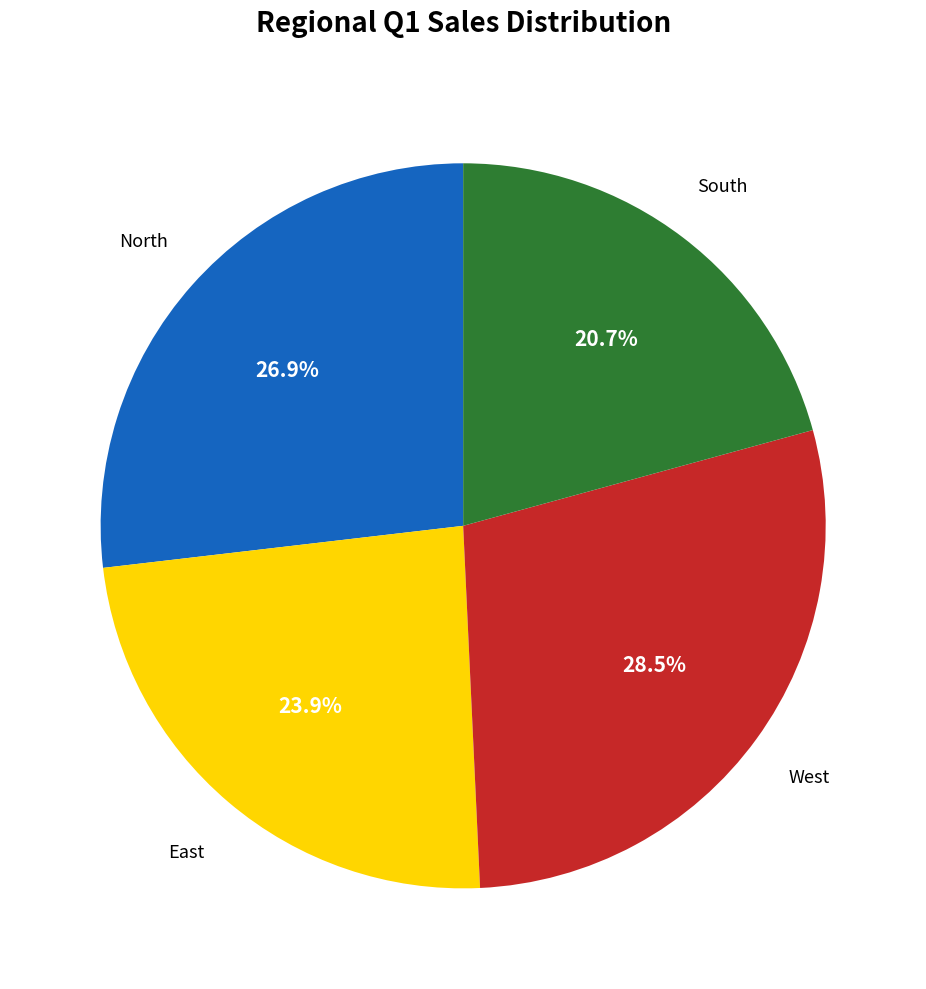

Is there a majority slice in this chart?

No